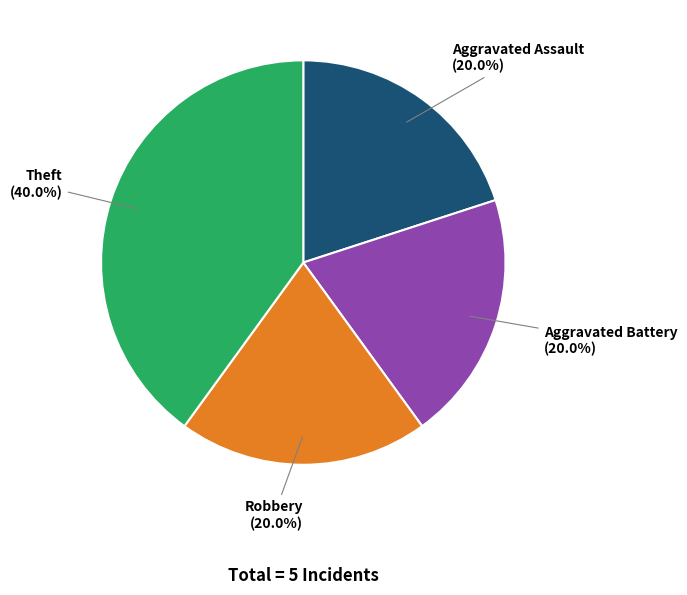

Is there a majority slice in this chart?

No